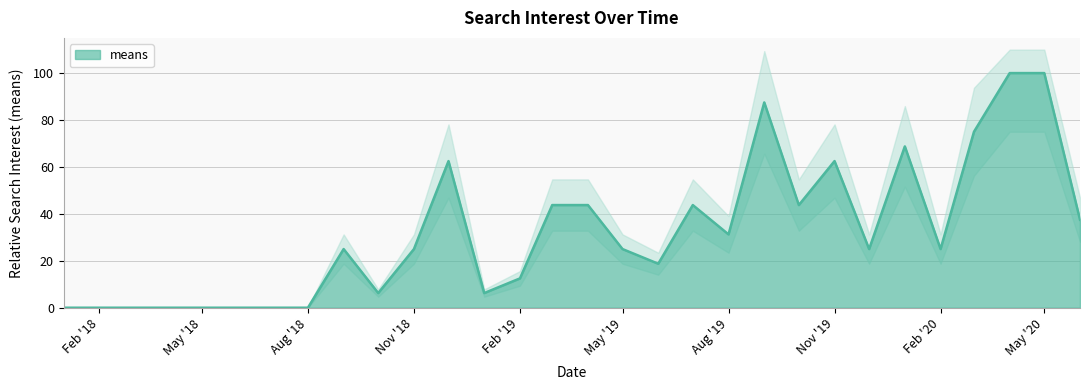

What is the label of the 3rd point from the left?

2018-03-01